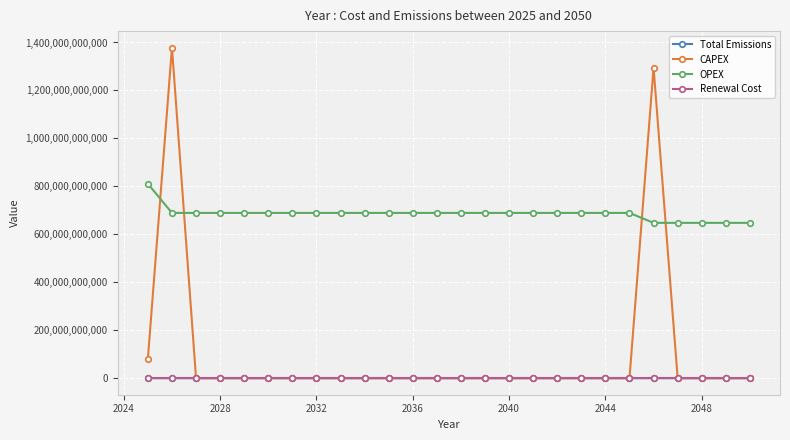

Which series has the largest total across all categories?

OPEX